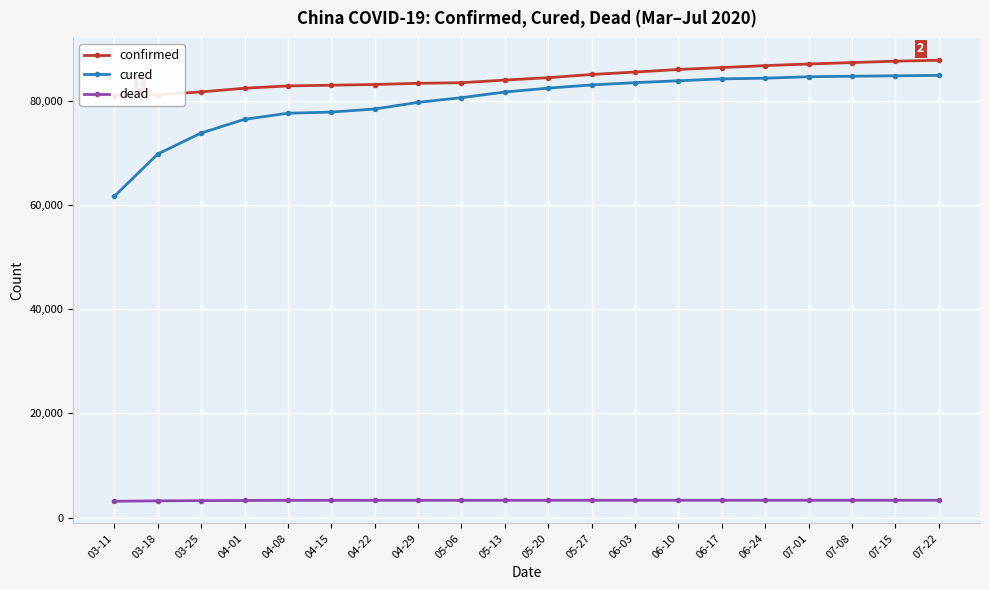

What position from the left is 06-03?

13